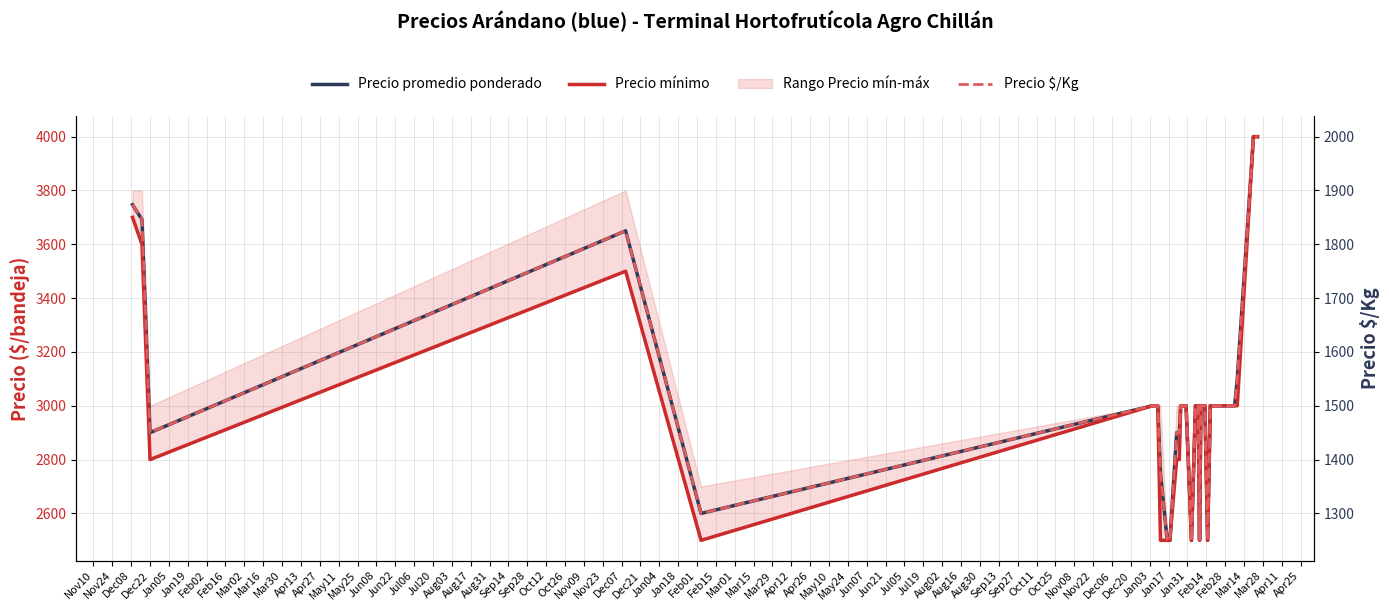

How many data points in Precio $/Kg are above 1500?

7